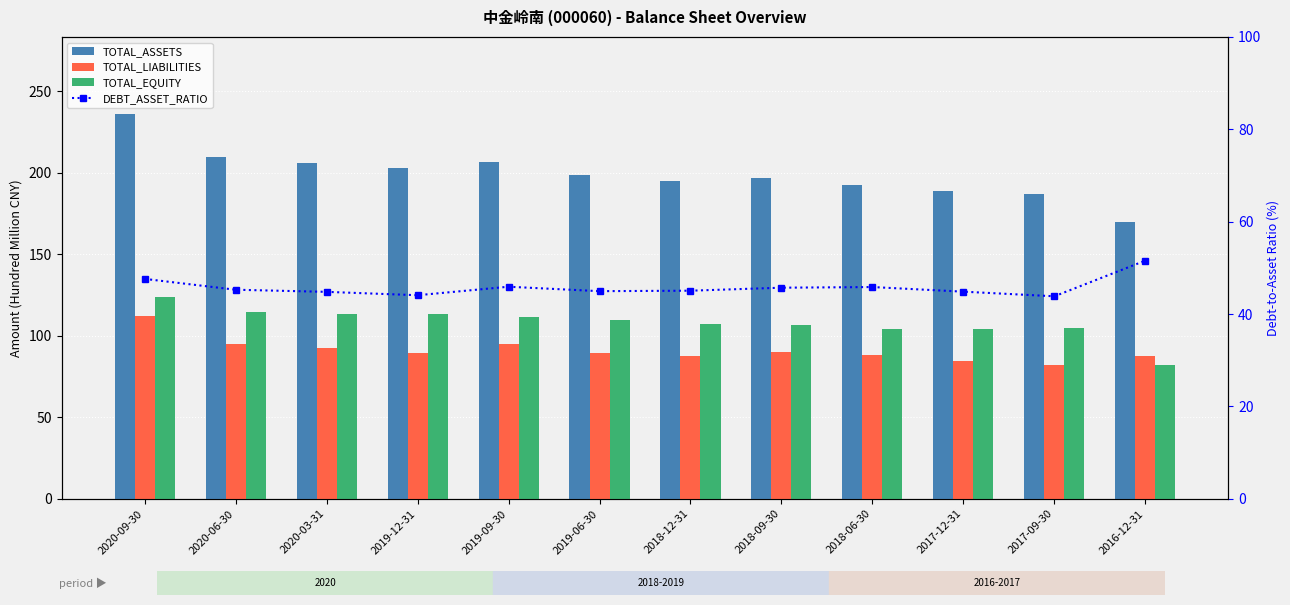

Is the value of TOTAL_ASSETS at 2019-06-30 greater than the value of TOTAL_EQUITY at 2020-03-31?

Yes